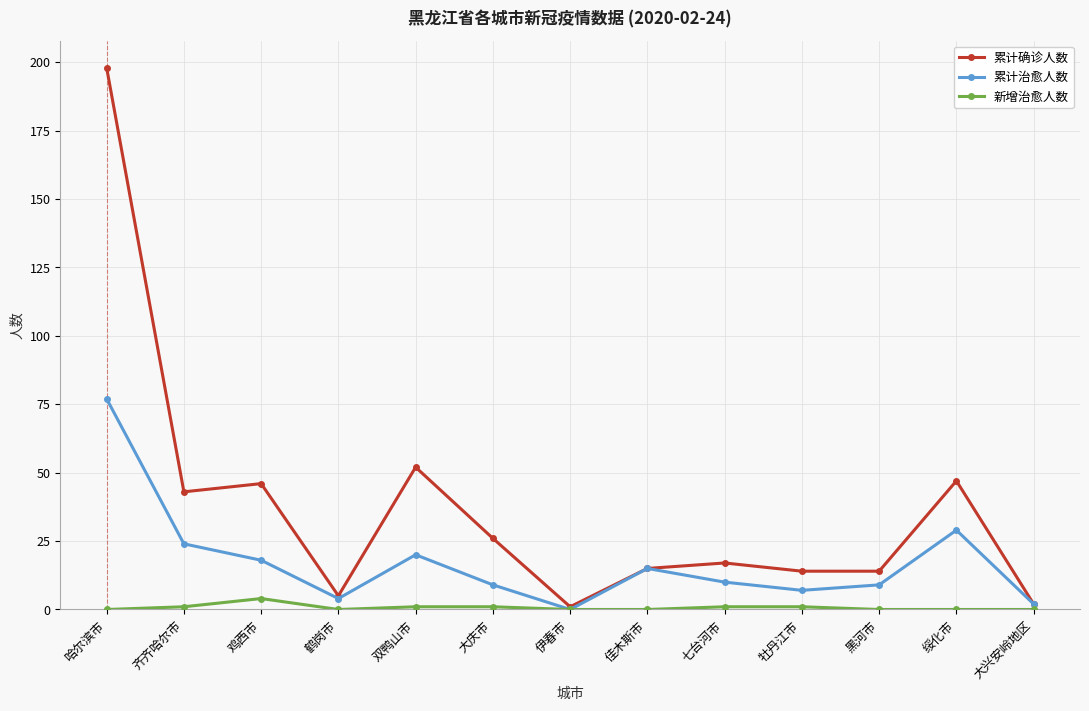

How many lines are shown in the chart?

3